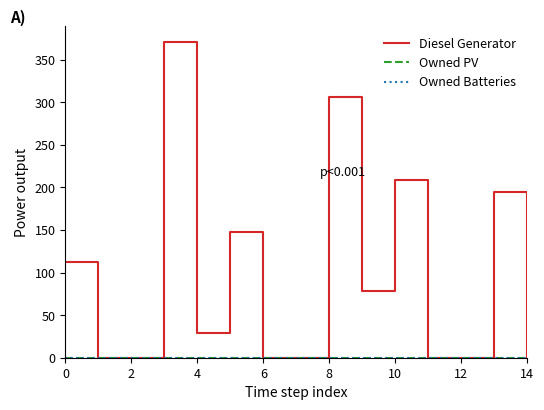

Which series has the largest total across all categories?

Diesel Generator